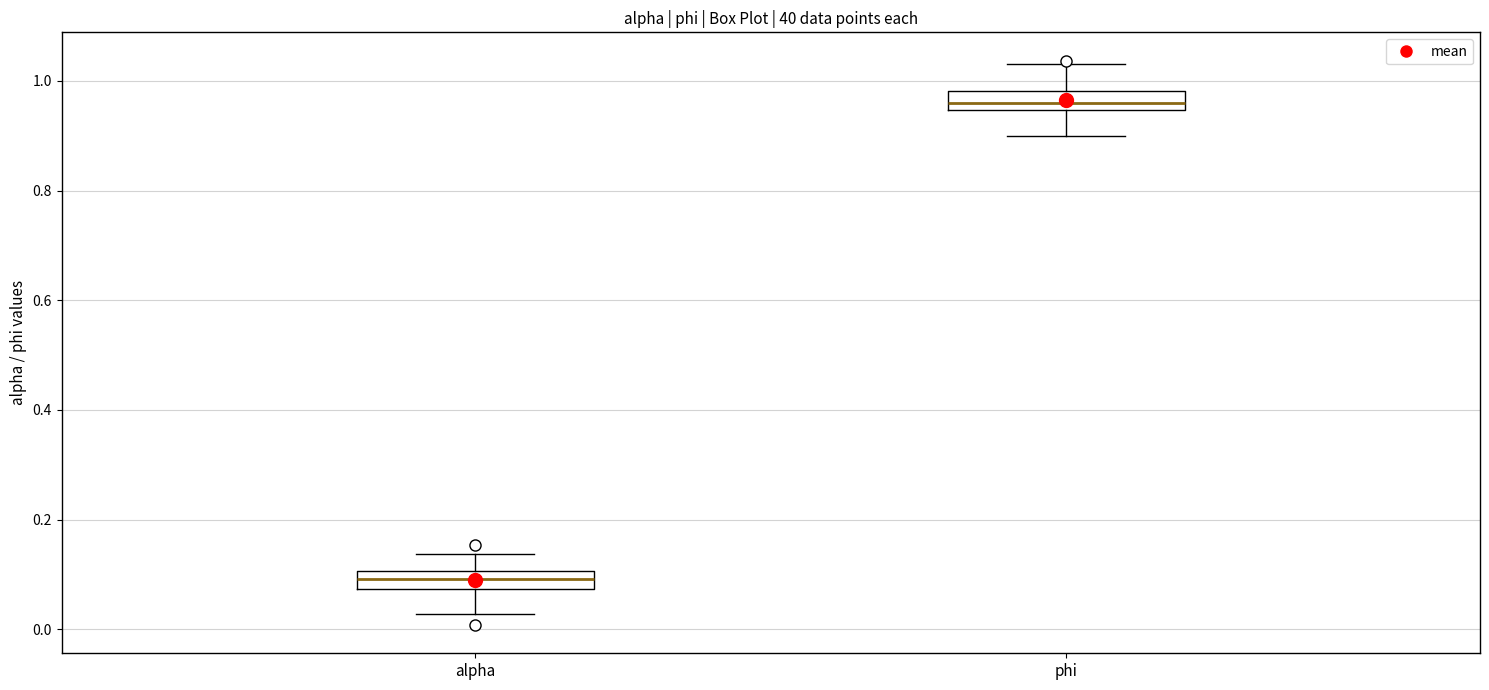

Reading left to right, read every box against the y-axis: the position of its median line, the range the box covers, and the ends of its whiskers. The values are not printed on the chart, so give them approximately, as read against the axis.

alpha: median 0.10 (inside the box), box 0.08 to 0.10, whiskers 0.02 to 0.14
phi: median 0.96, box 0.94 to 0.98, whiskers 0.90 to 1.04